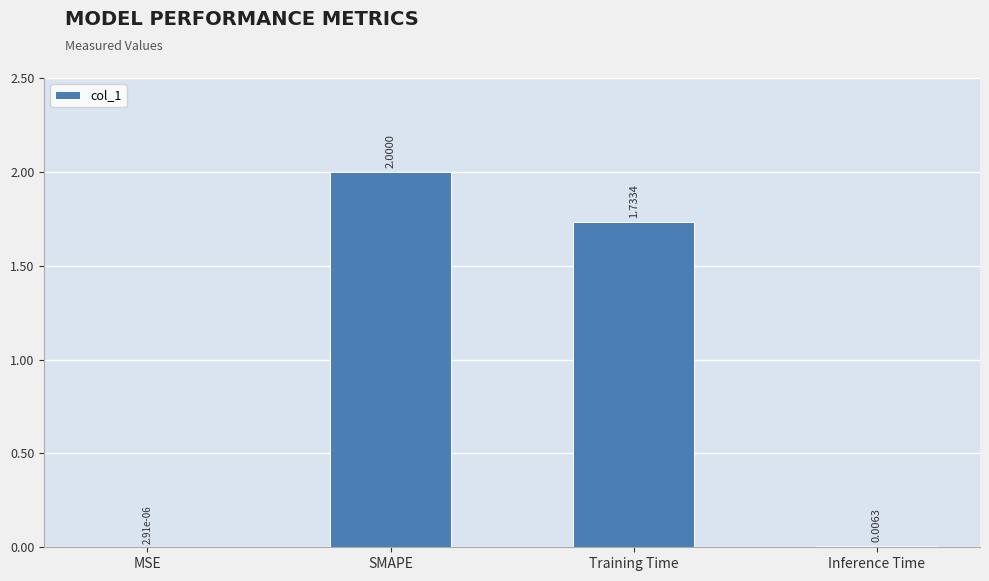

What is the sum of all values?

3.7